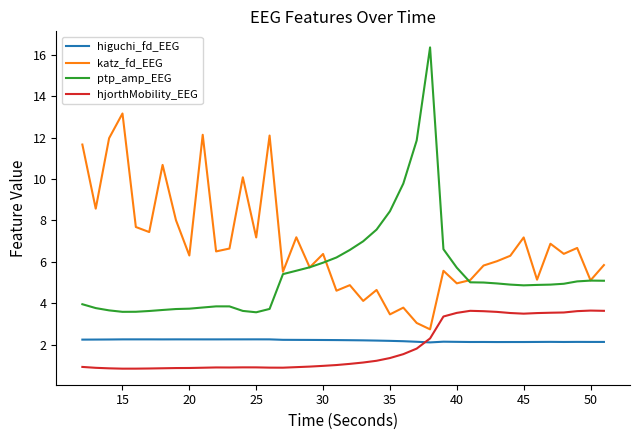

What is the greatest value displayed?

16.4